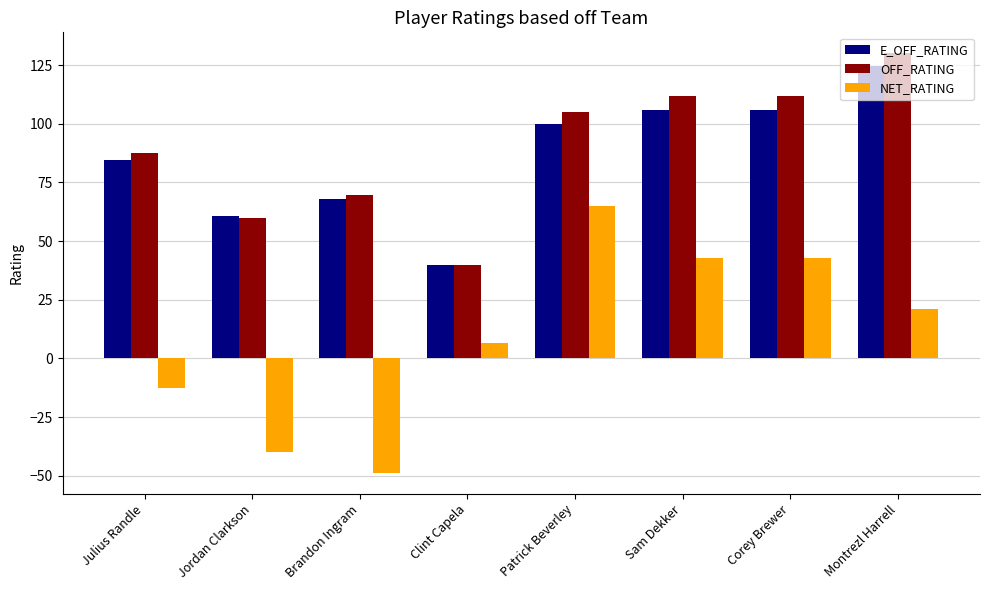

How many distinct data groups are displayed?

3